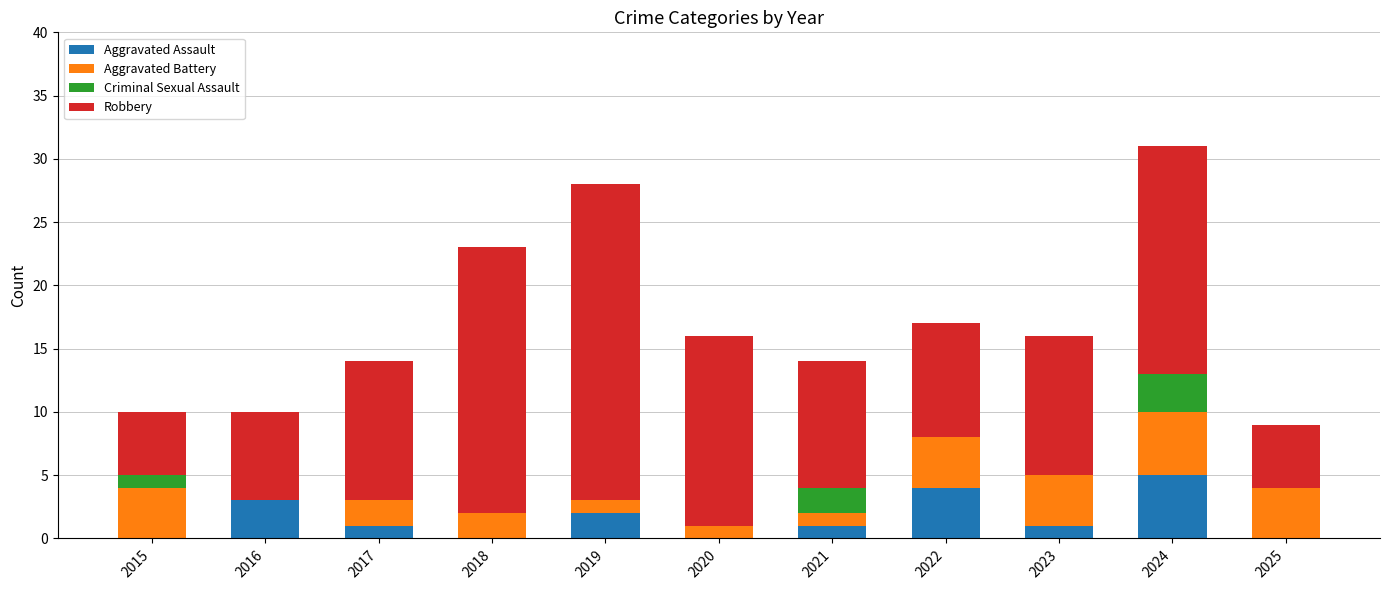

At which label does Aggravated Assault reach its peak?

2024